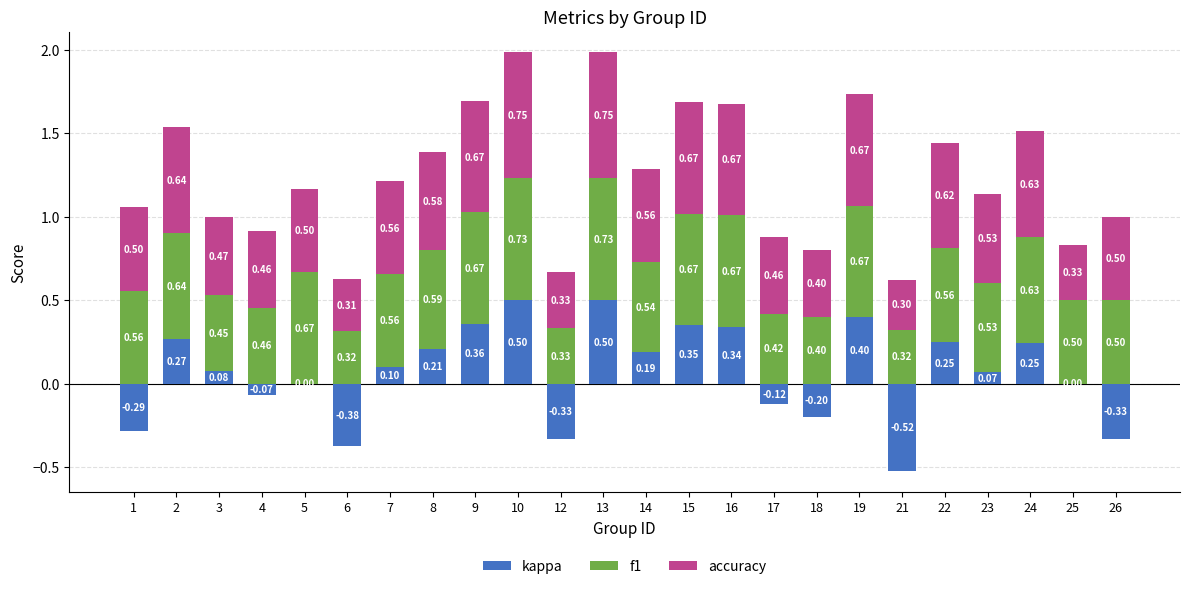

How many accuracy values are between 0 and 1?

24